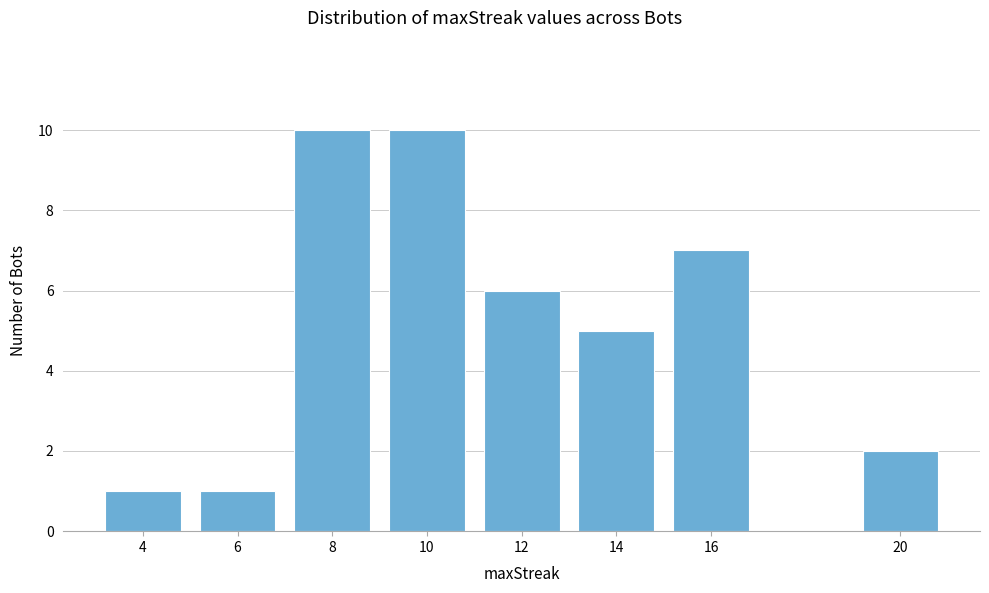

Reading right to left, list all the values displayed in this chart.

2	7	5	6	10	10	1	1